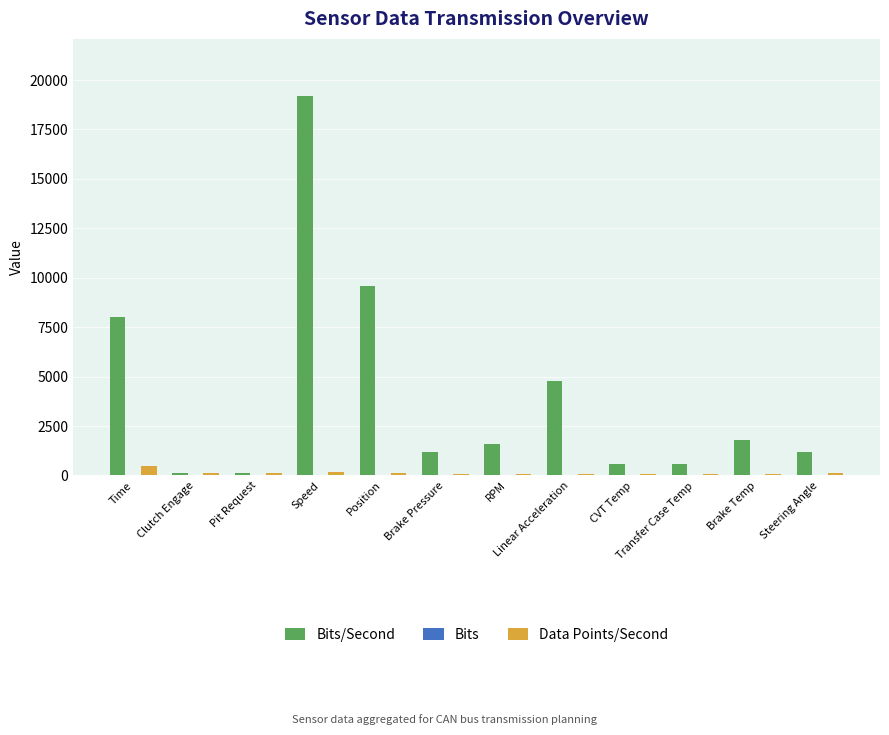

Which label corresponds to the largest value in the chart?

Speed